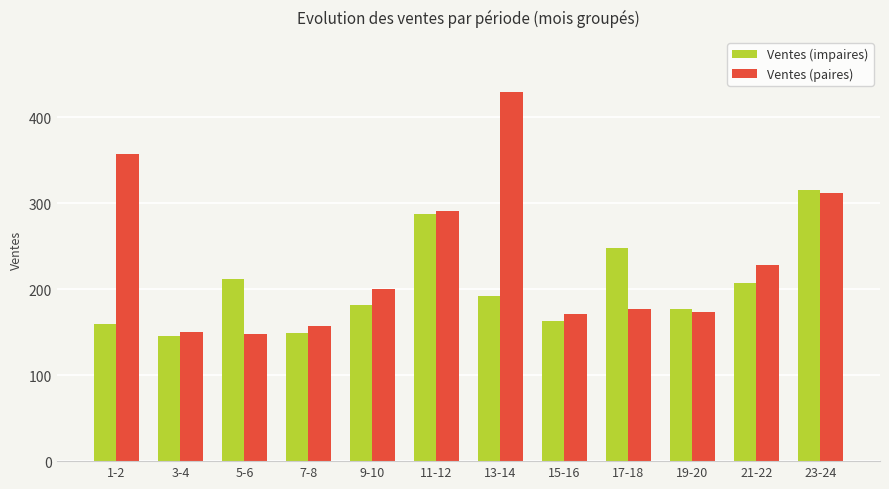

What is the spread (max minus min) of values at 19-20?

3.3